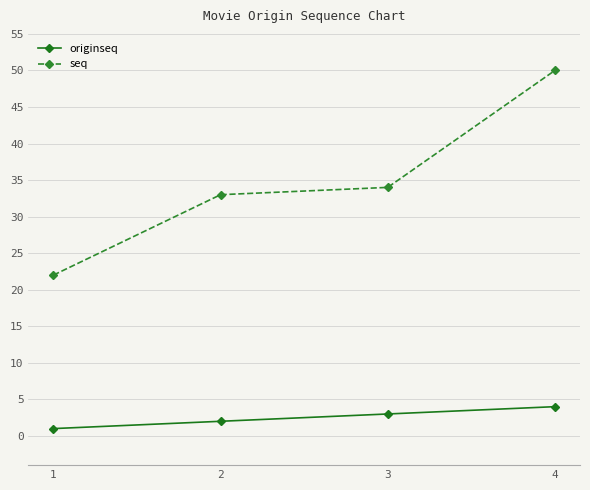

Which category has the highest value across all series?

4